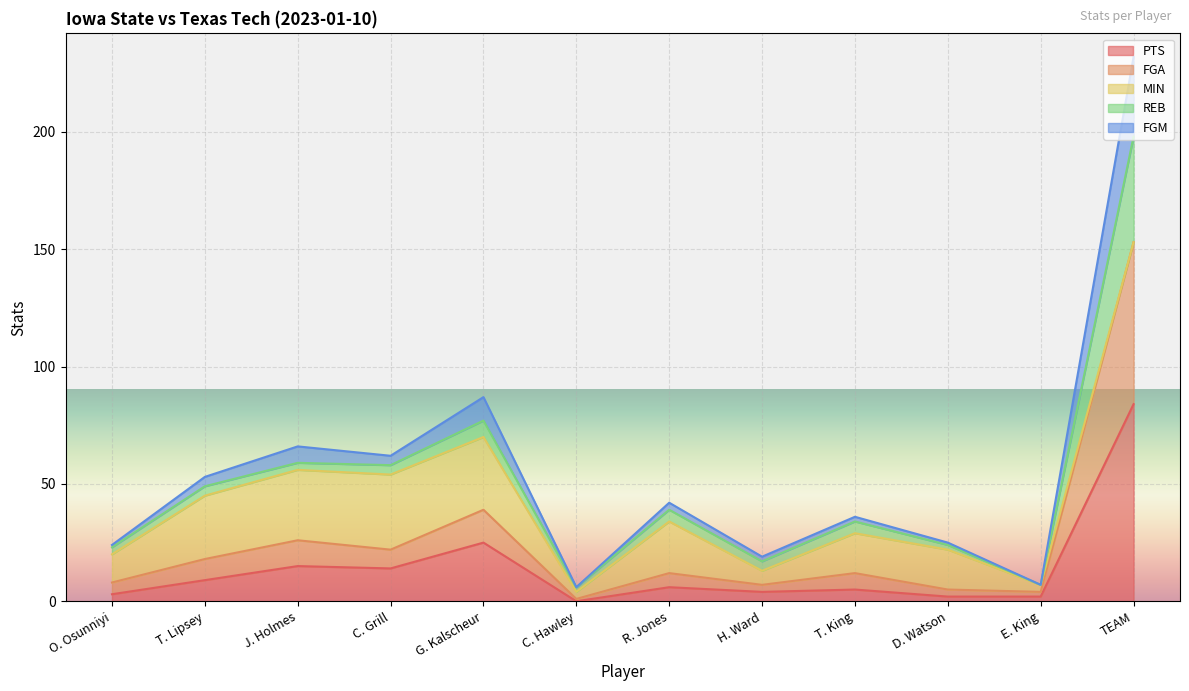

True or false: FGA and FGM cross at least once.

False